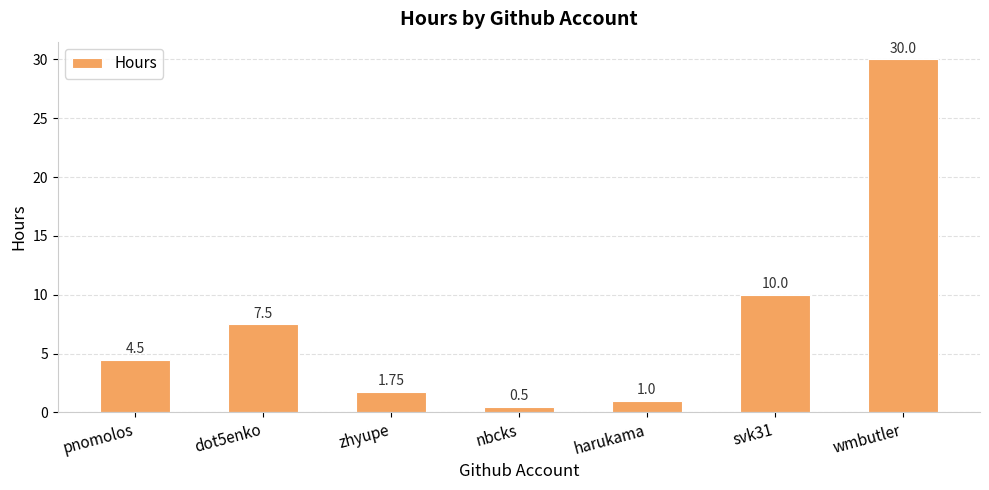

List the labels in order of value, largest first.

wmbutler, svk31, dot5enko, pnomolos, zhyupe, harukama, nbcks